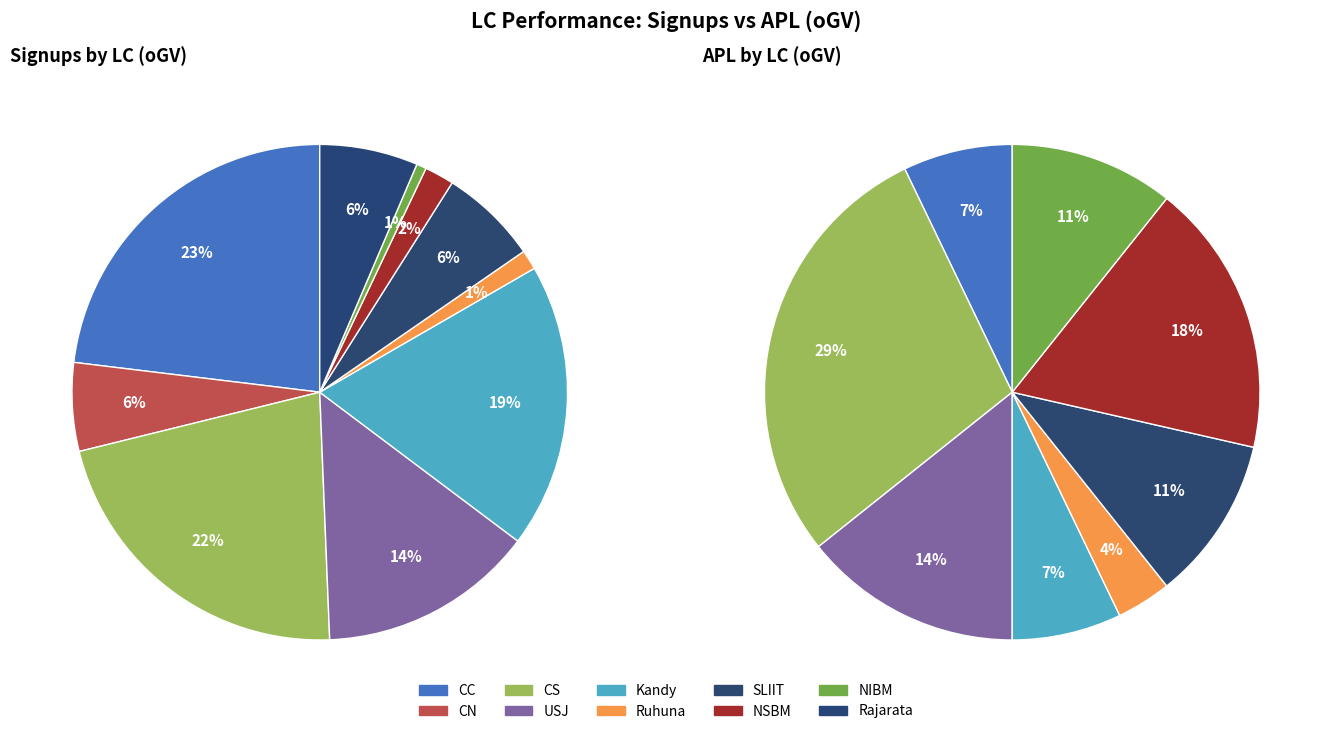

Rank the categories by value from lowest to highest.

NIBM, Ruhuna, NSBM, CN, SLIIT, Rajarata, USJ, Kandy, CS, CC